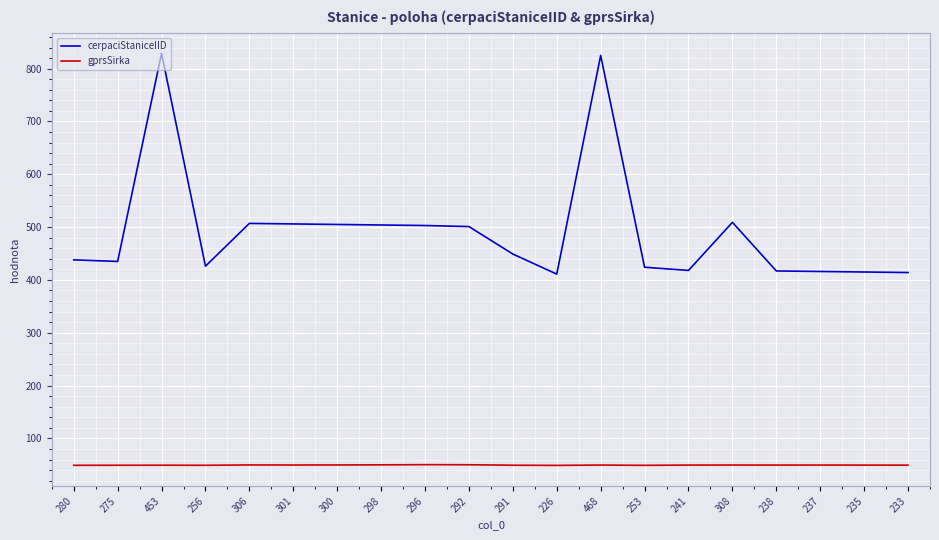

What is the difference between the cerpaciStaniceIID values at 226 and 306?

96.0